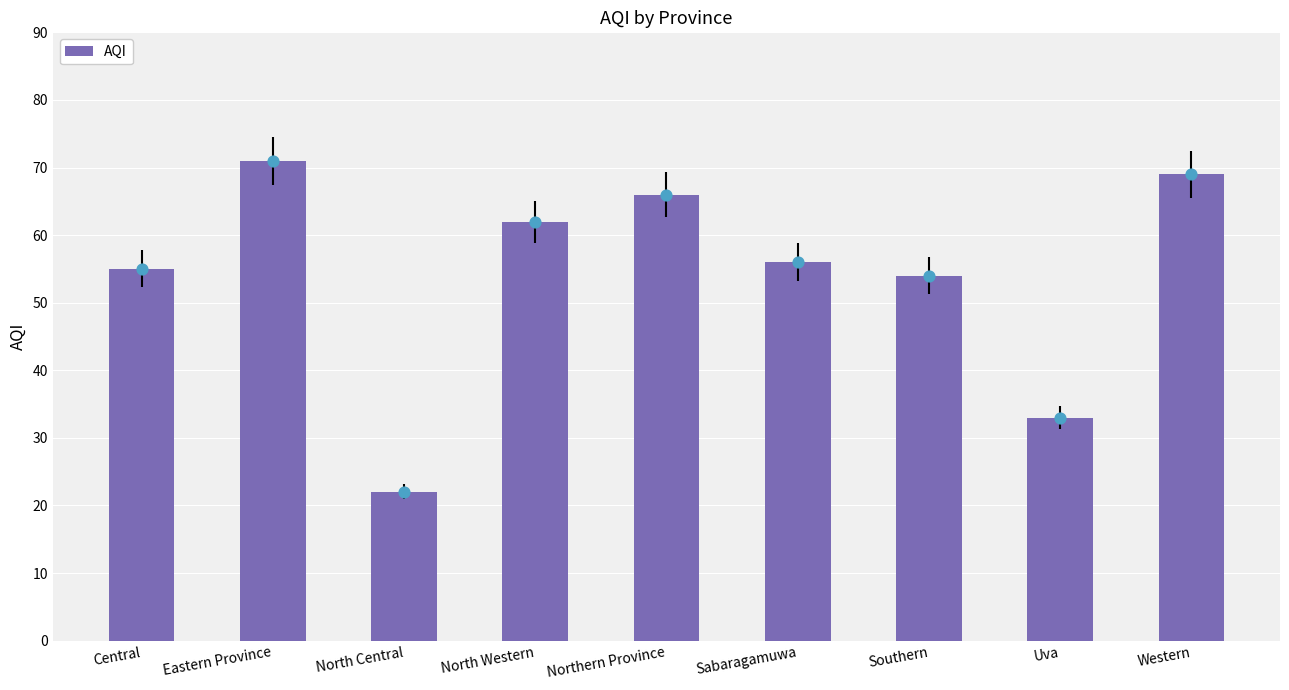

What is the change in value from North Central to Uva?

+11